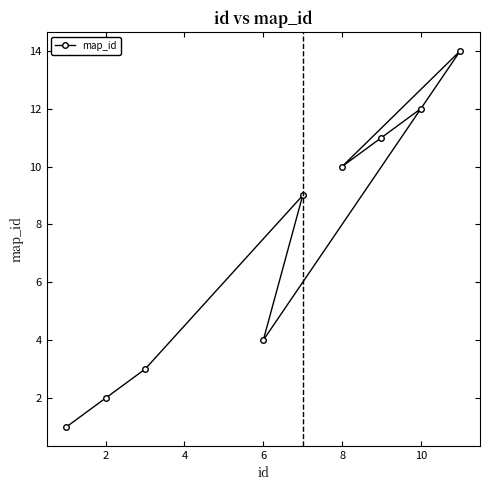

What is the difference between the second highest and second lowest values?

10